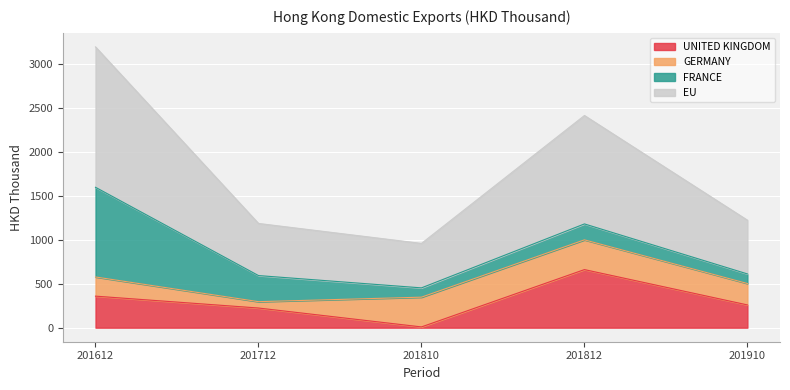

True or false: UNITED KINGDOM has a value of 496.7 at 201612.

False